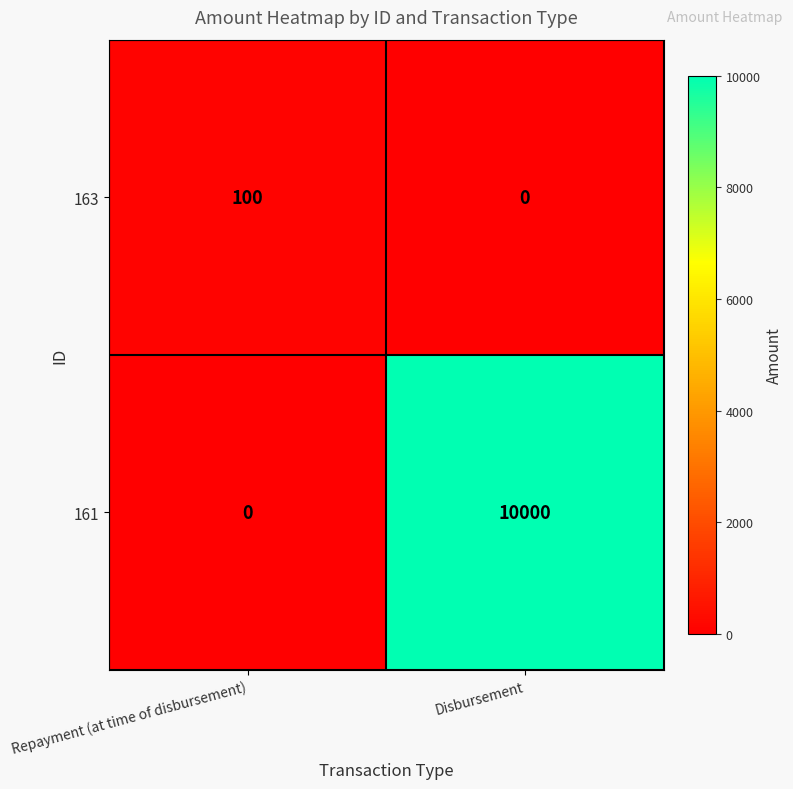

How many distinct data groups are displayed?

2